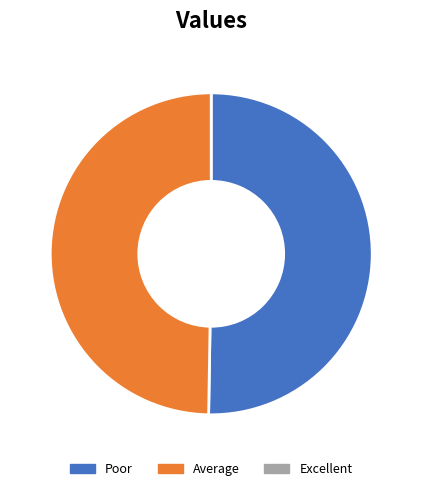

Does any single category account for the majority?

Yes